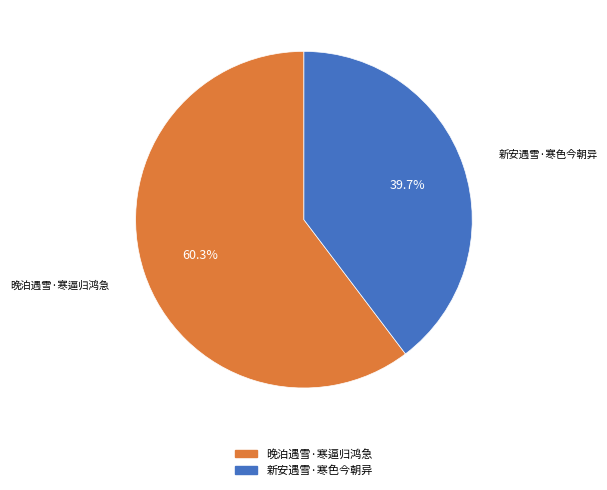

Which has a higher value, 新安遇雪·寒色今朝异 or 晚泊遇雪·寒逼归鸿急?

晚泊遇雪·寒逼归鸿急